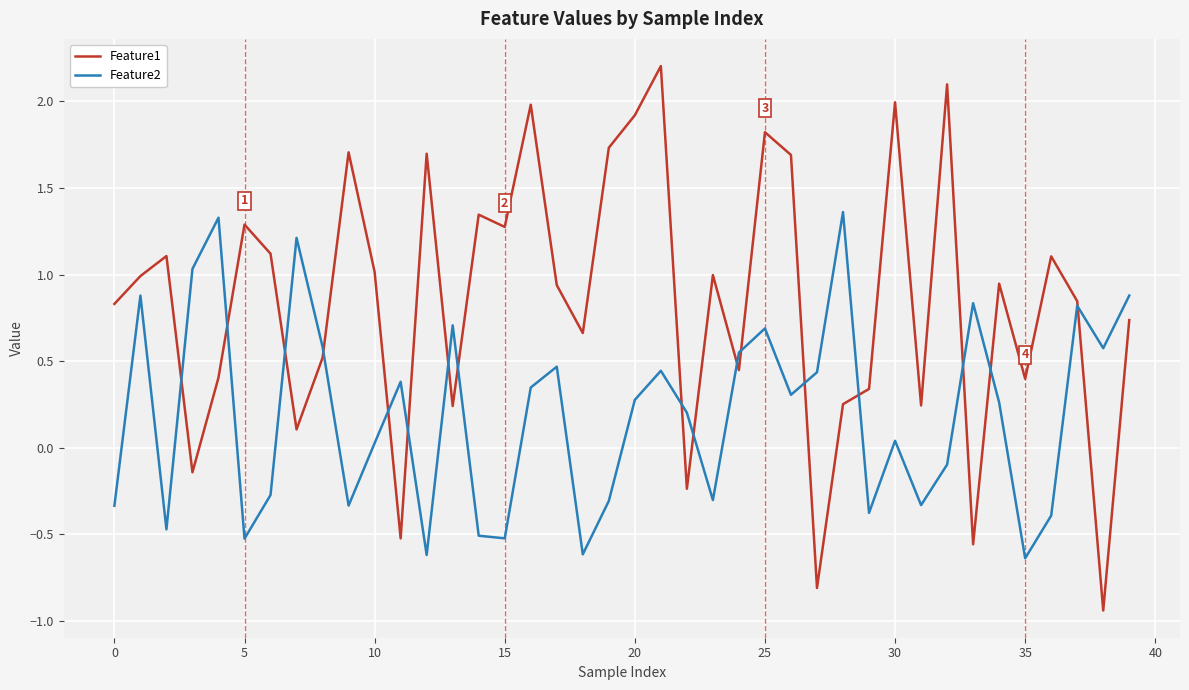

What is the highest value of the Feature1 series?

2.2